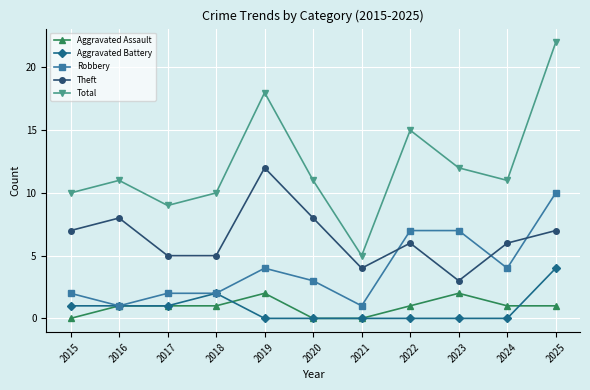

The value of Robbery at 2019 is 2. True or false?

False